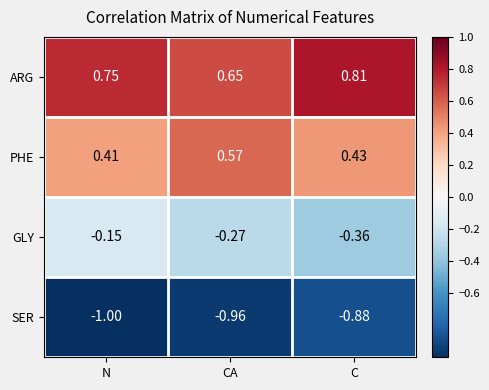

List the labels in order of PHE value, largest first.

CA, C, N